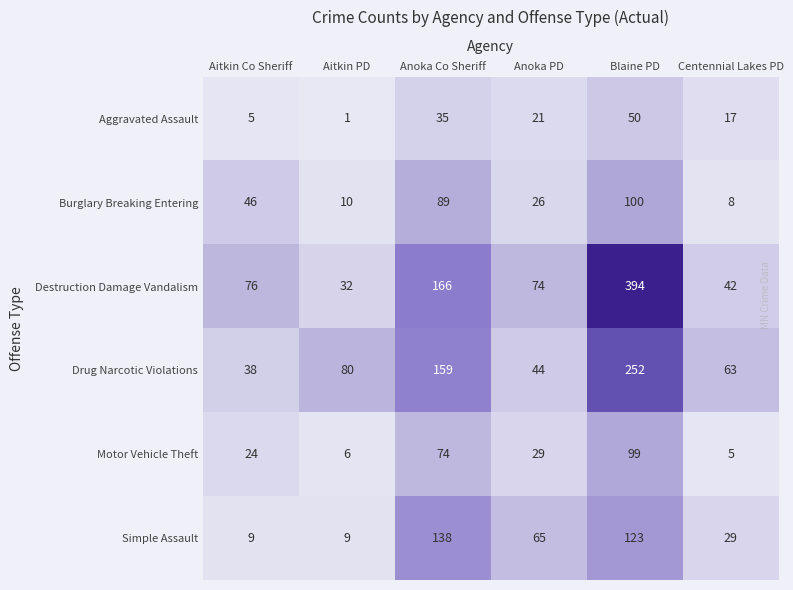

What is the average value of the Simple Assault series?

62